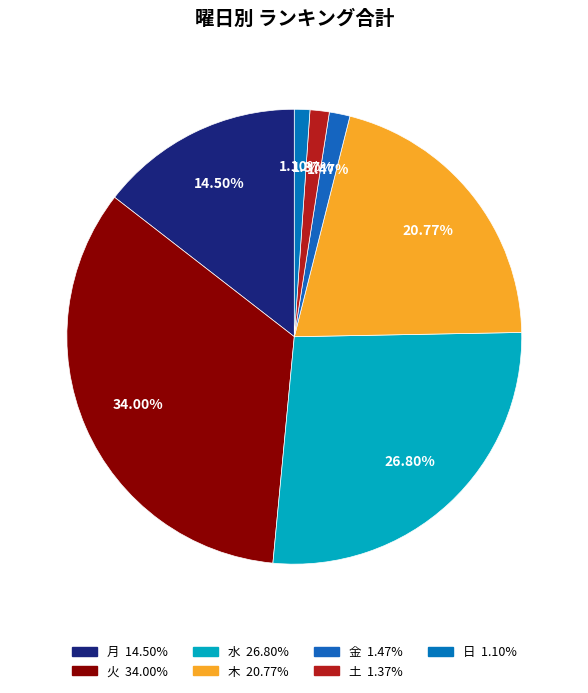

Approximately how many times larger is the value at 水 compared to 土?

19.6